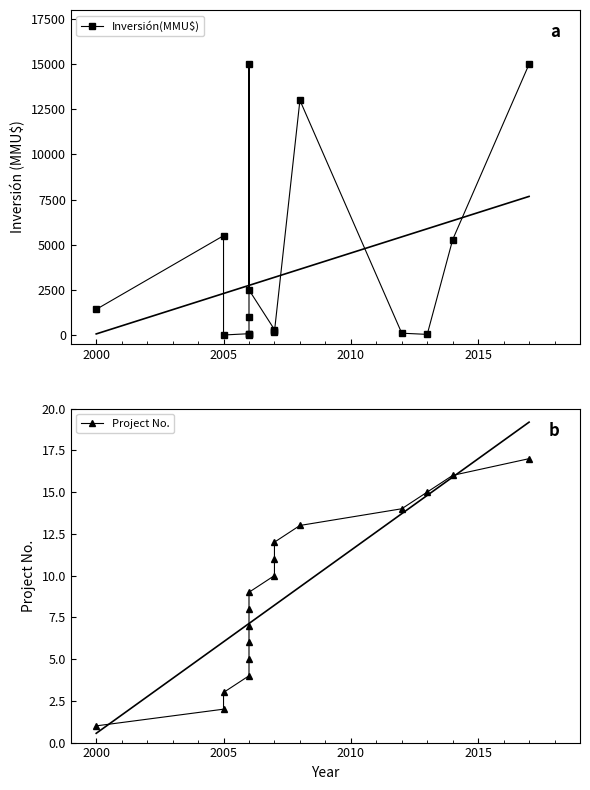

How many data points does each series have?

17